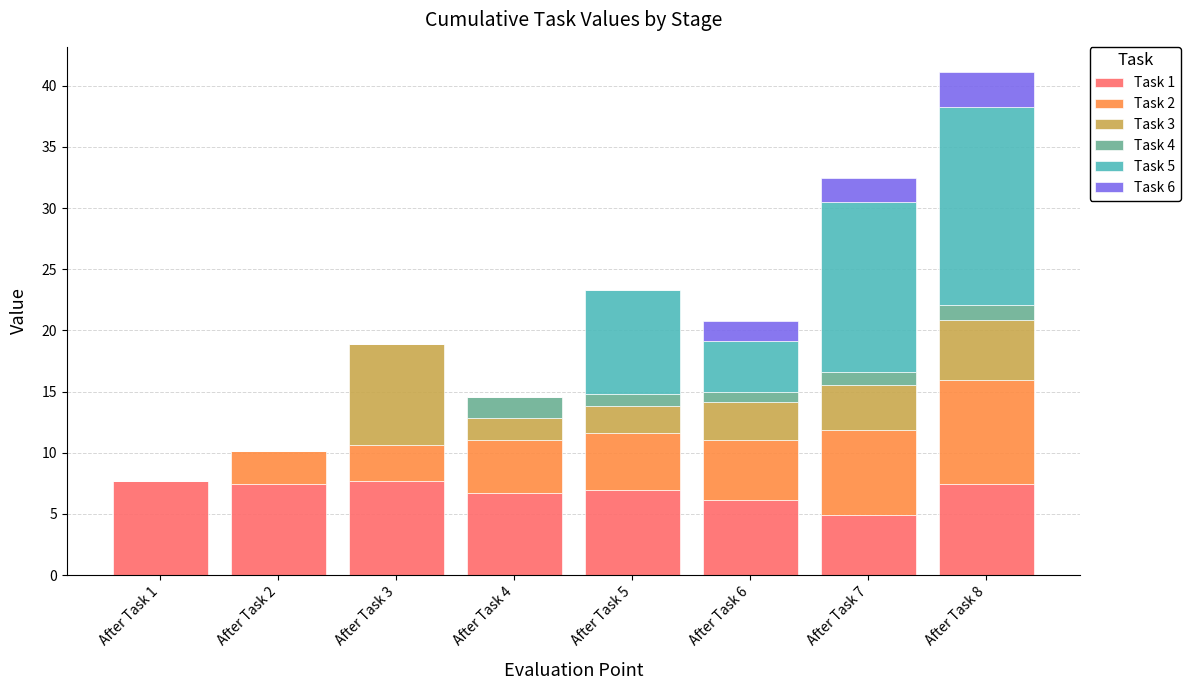

True or false: Task 1 has a value of 7.7 at After Task 1.

True